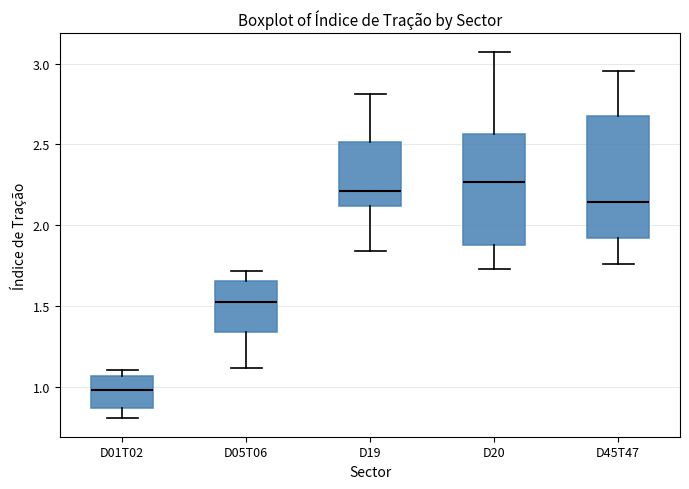

Which box's median line is the lowest?

D01T02